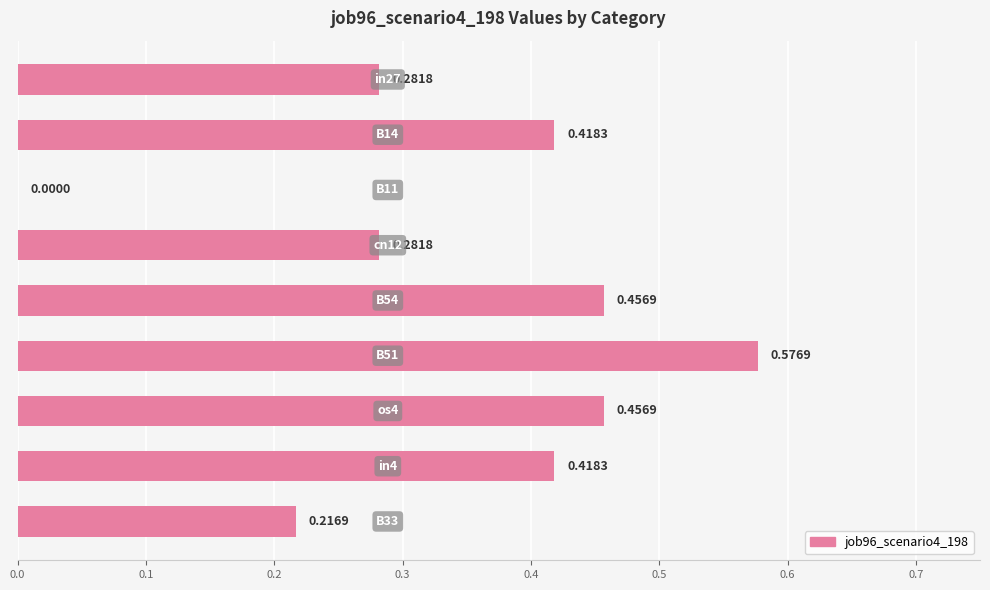

What is the sum of all values?

3.1